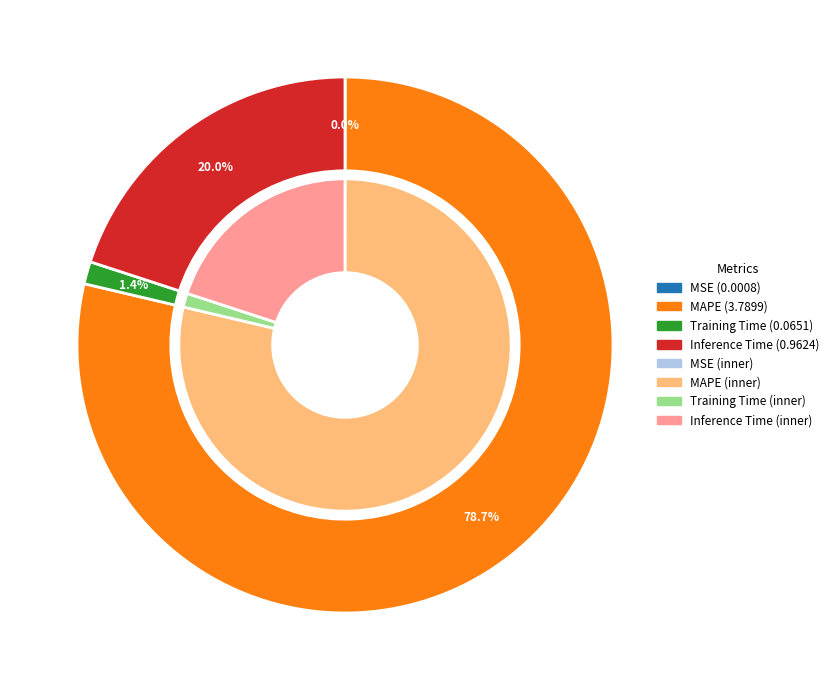

How many segments does this pie chart have?

4